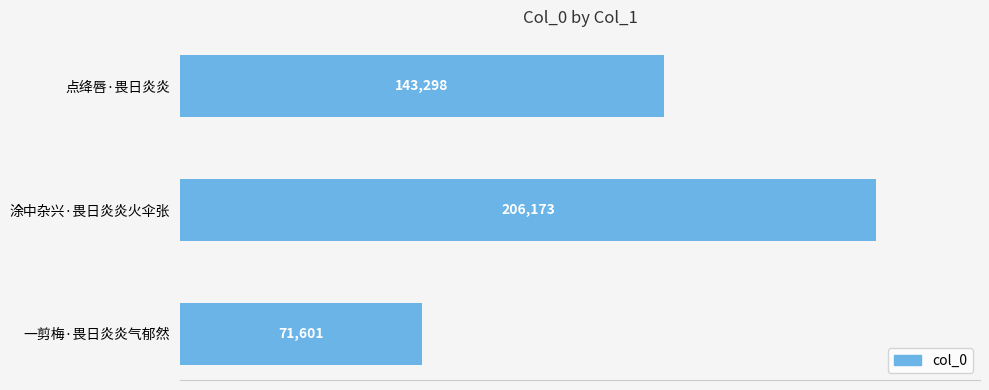

What is the label of the 3rd bar from the bottom?

点绛唇·畏日炎炎